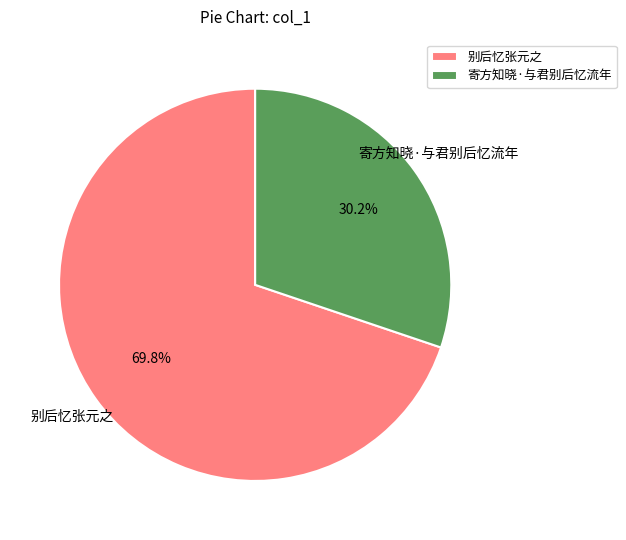

What percentage is the 别后忆张元之 slice, to the nearest percent?

70%